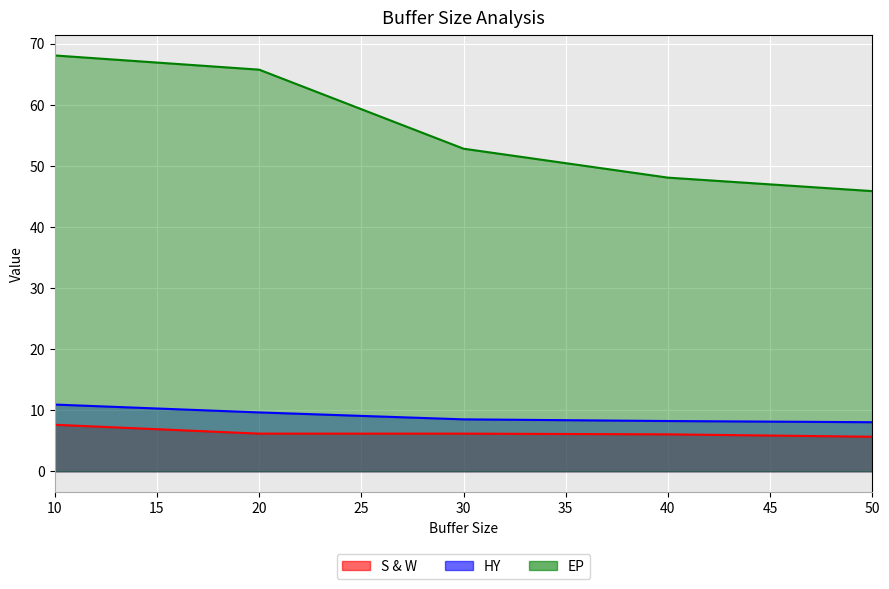

The value of S & W at 40 is 9.4. True or false?

False